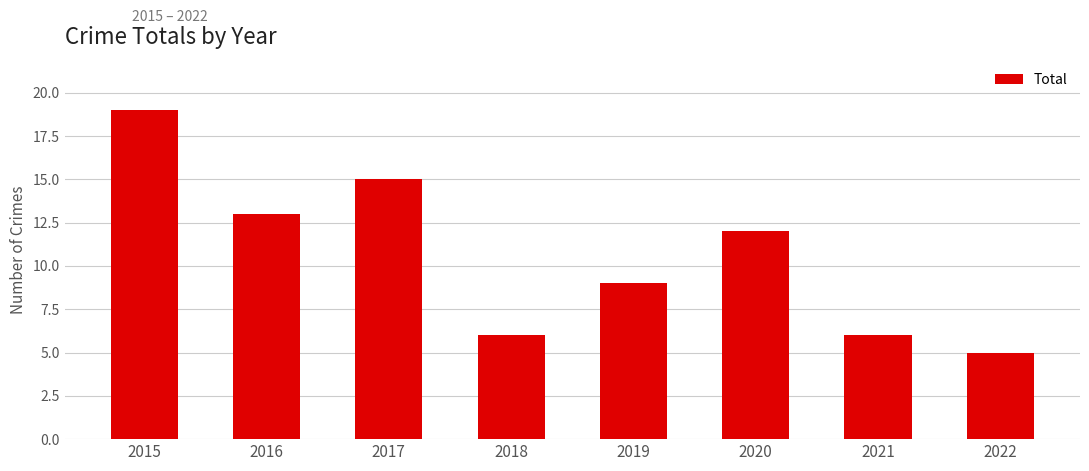

At which label does the data first exceed 12?

2015